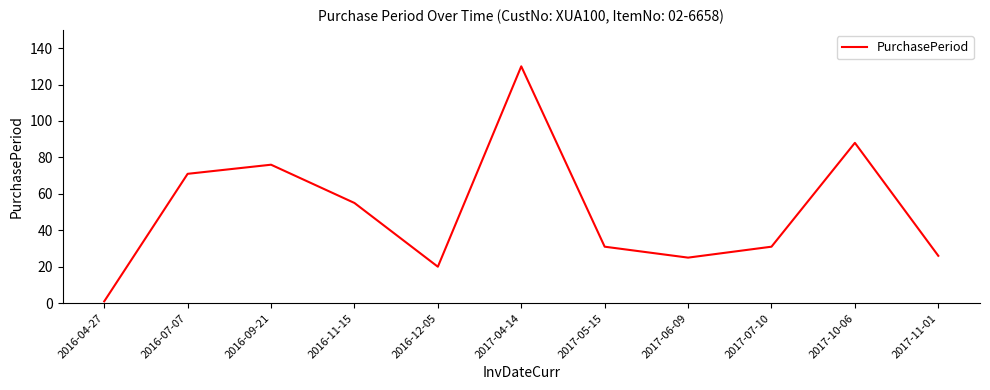

Approximately how many times larger is the value at 2017-06-09 compared to 2017-11-01?

1.0